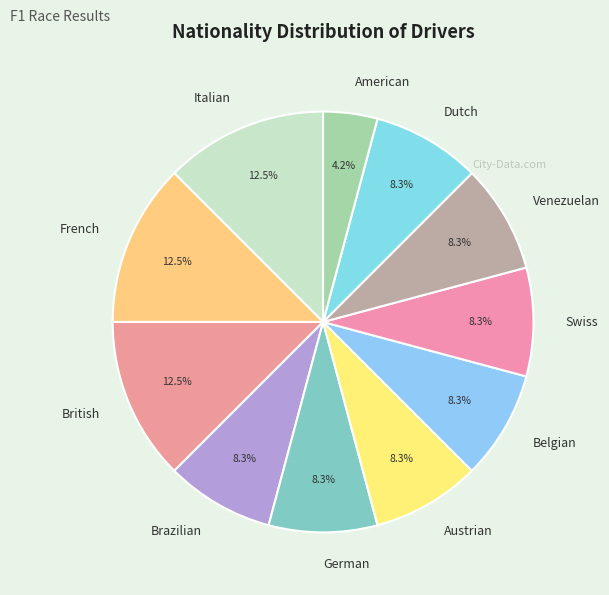

Do Venezuelan and Swiss together represent more than half of the pie?

No